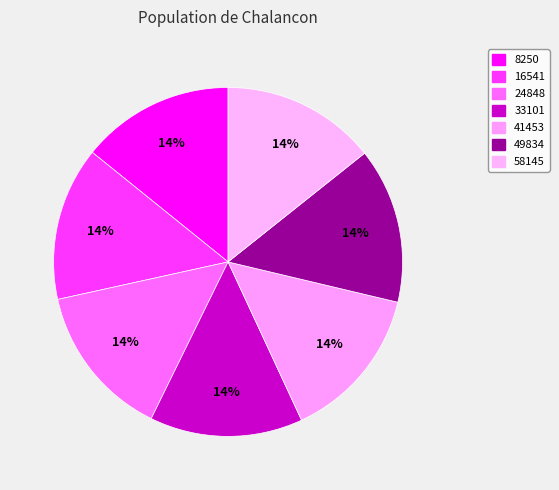

Which category has the smallest portion of the pie?

33101